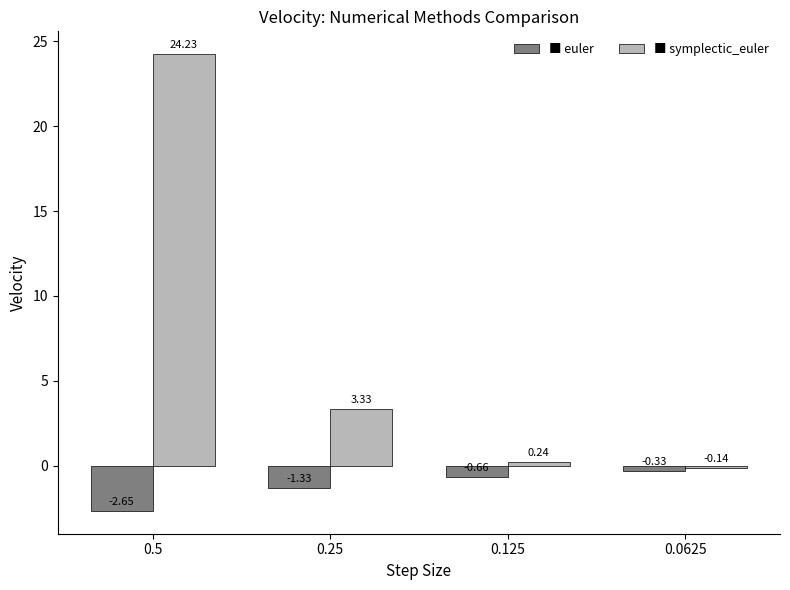

How many groups of bars are there?

4